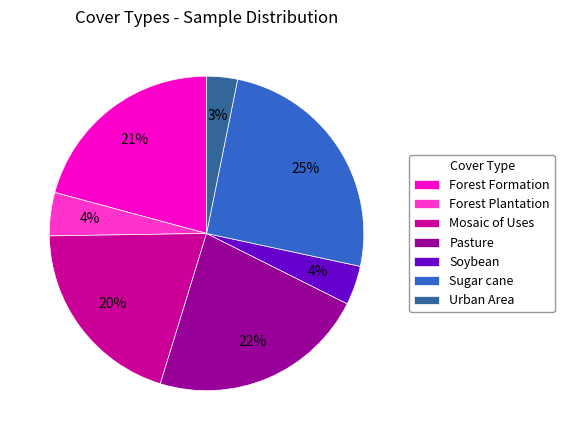

Does Soybean represent more than half of the total?

No